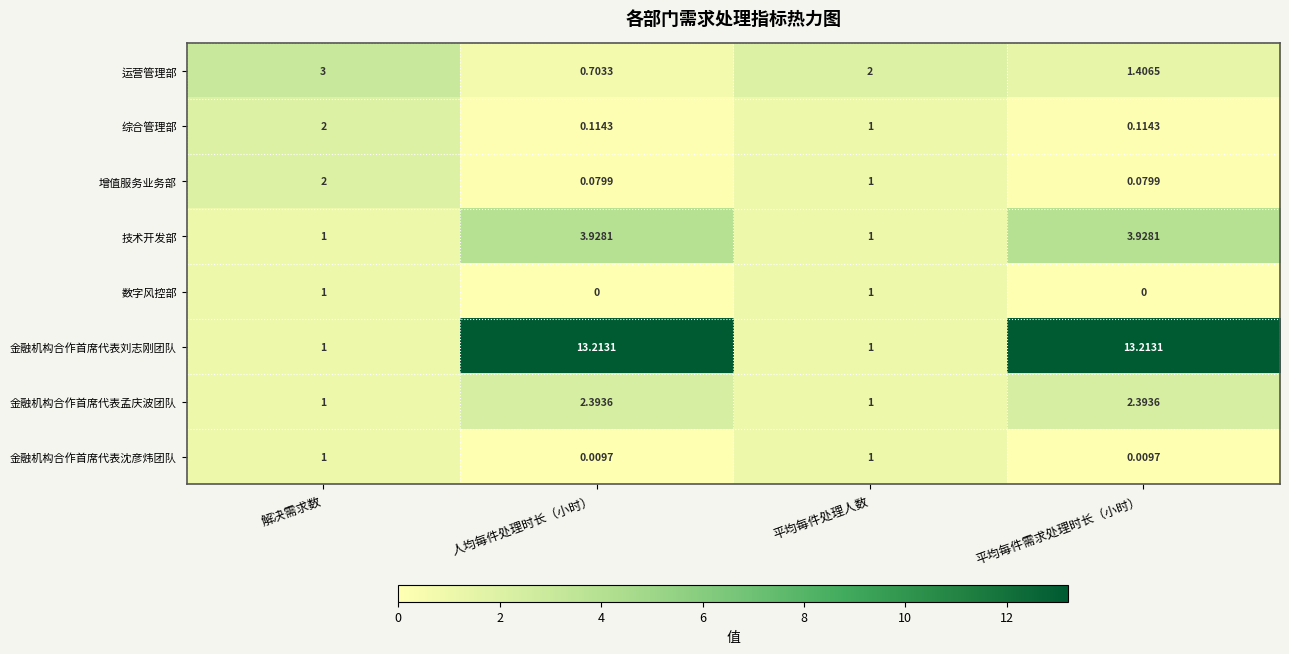

Where does the 运营管理部 series first go above 2?

解决需求数